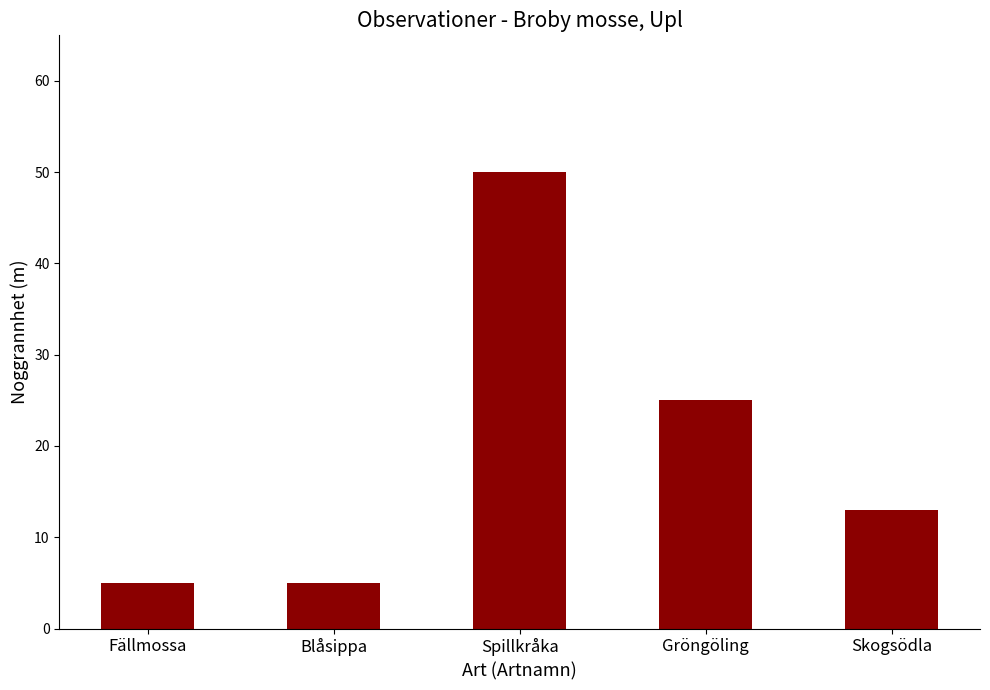

What is the approximate value at Blåsippa, to the nearest 5?

5